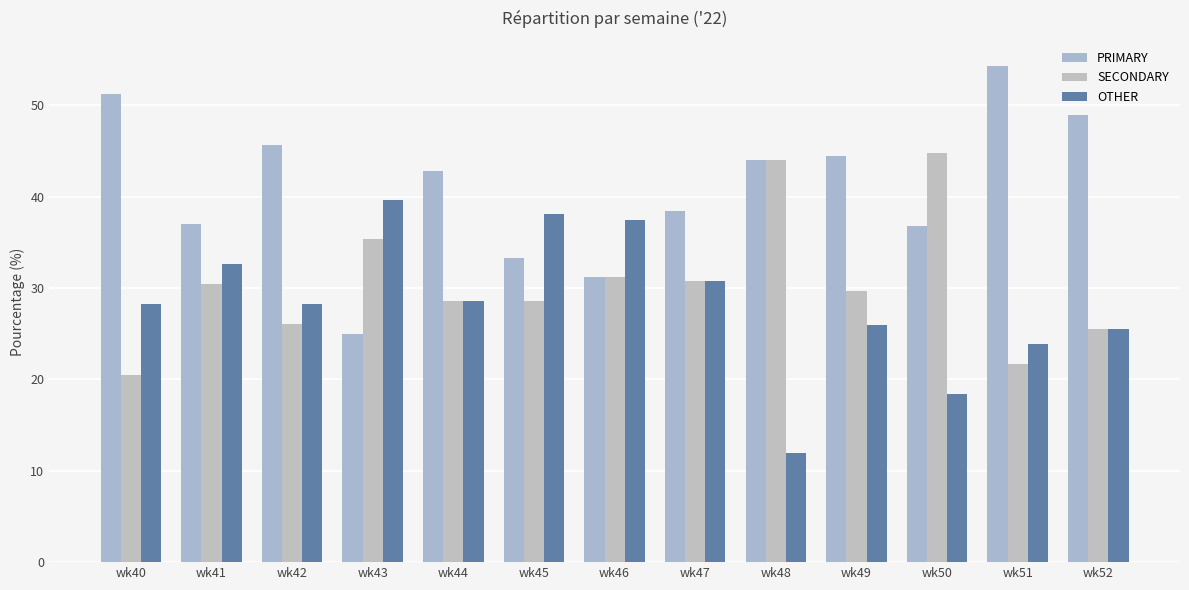

Reading left to right, transcribe all the data shown in this chart.

PRIMARY: wk40=51.3	wk41=37.0	wk42=45.7	wk43=25.0	wk44=42.9	wk45=33.3	wk46=31.2	wk47=38.5	wk48=44.0	wk49=44.4	wk50=36.8	wk51=54.3	wk52=48.9
SECONDARY: wk40=20.5	wk41=30.4	wk42=26.1	wk43=35.4	wk44=28.6	wk45=28.6	wk46=31.2	wk47=30.8	wk48=44.0	wk49=29.6	wk50=44.7	wk51=21.7	wk52=25.5
OTHER: wk40=28.2	wk41=32.6	wk42=28.3	wk43=39.6	wk44=28.6	wk45=38.1	wk46=37.5	wk47=30.8	wk48=12.0	wk49=25.9	wk50=18.4	wk51=23.9	wk52=25.5